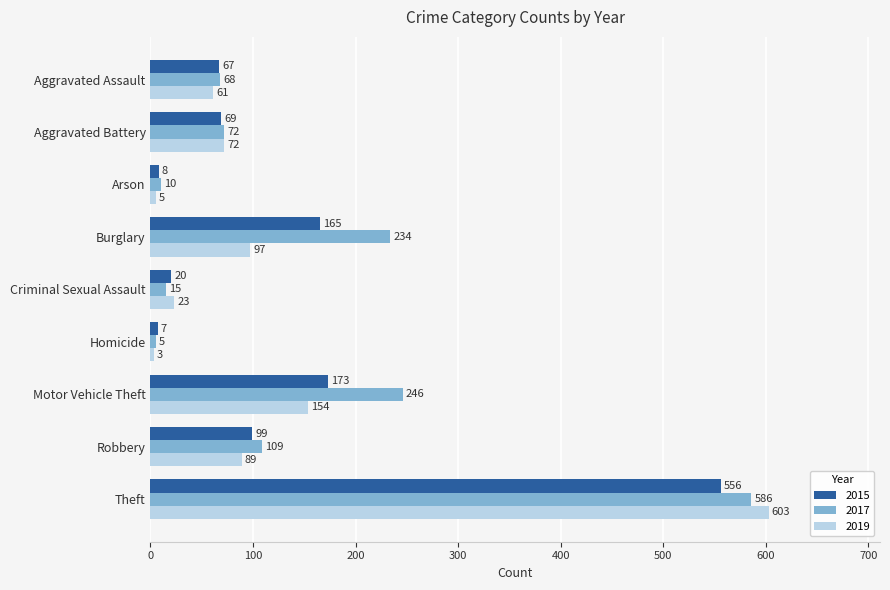

What is the difference between the highest and lowest values at Arson?

5